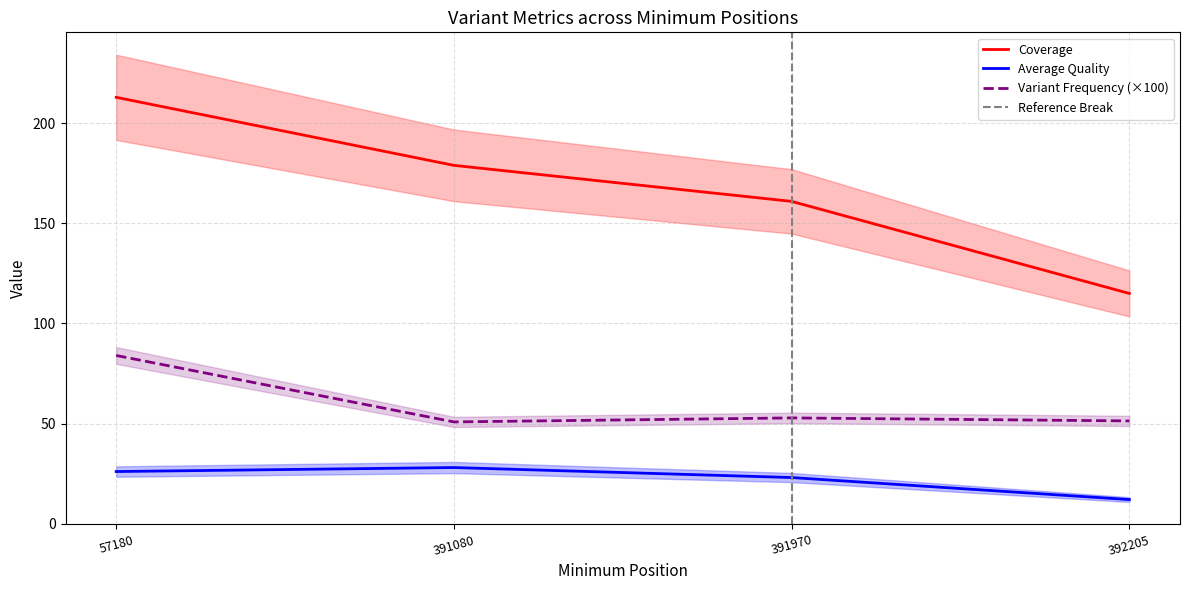

What is the difference between the second highest and second lowest values in the Variant Frequency series?

1.5